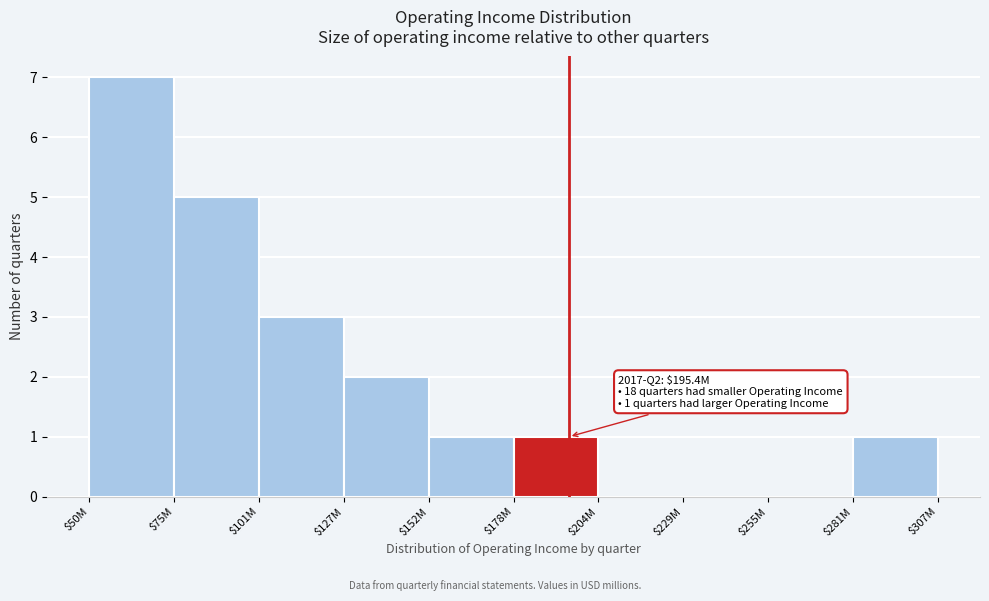

What is the maximum value shown in the chart?

7